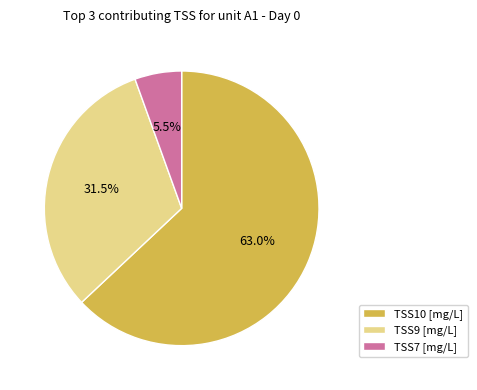

How many segments does this pie chart have?

3